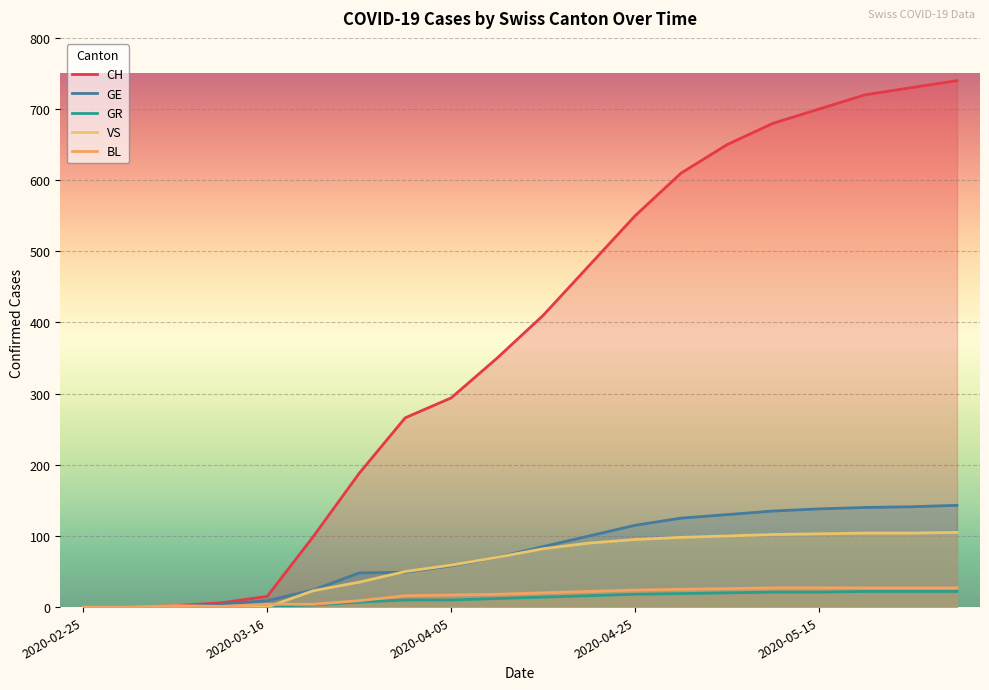

Is it true that VS equals 62 at 2020-03-26?

False